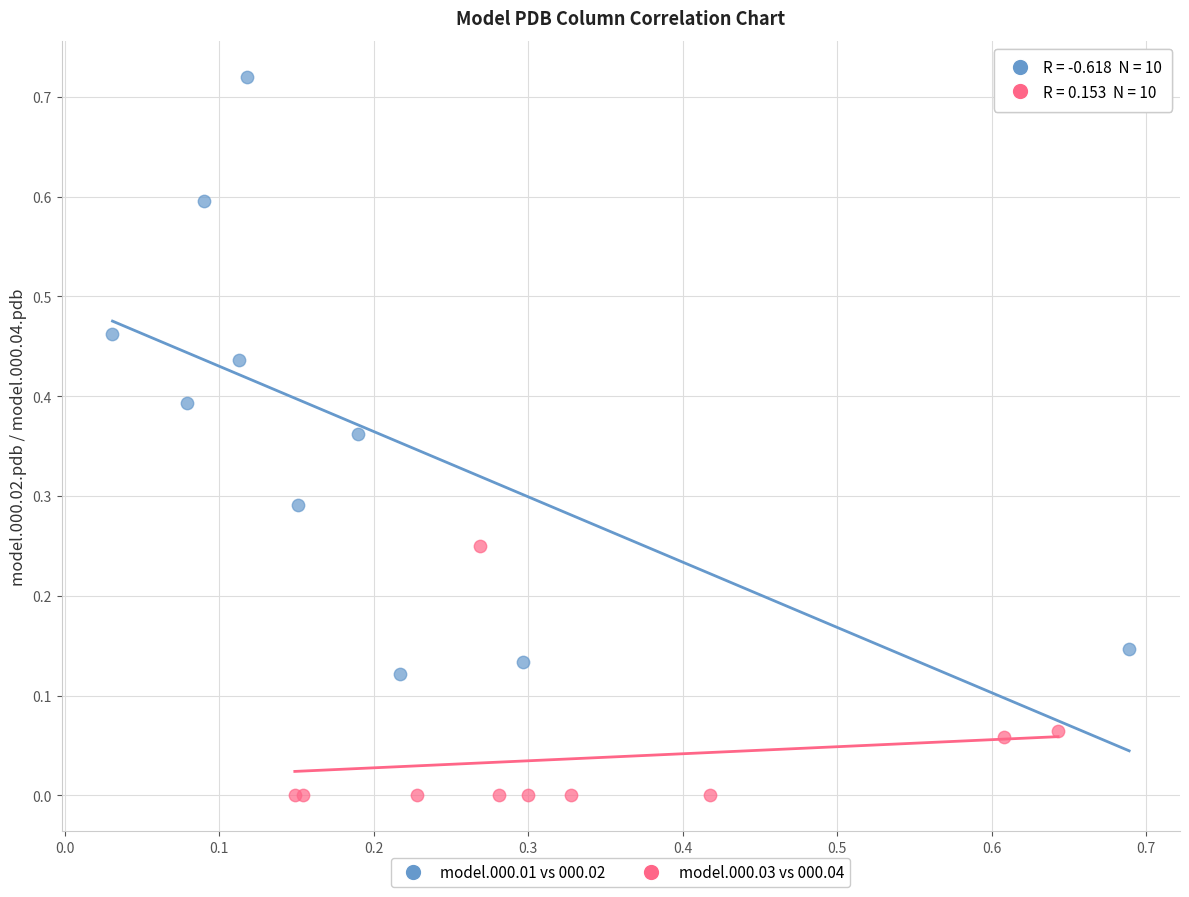

Which series has the widest spread of Y values?

model.000.01 vs 000.02